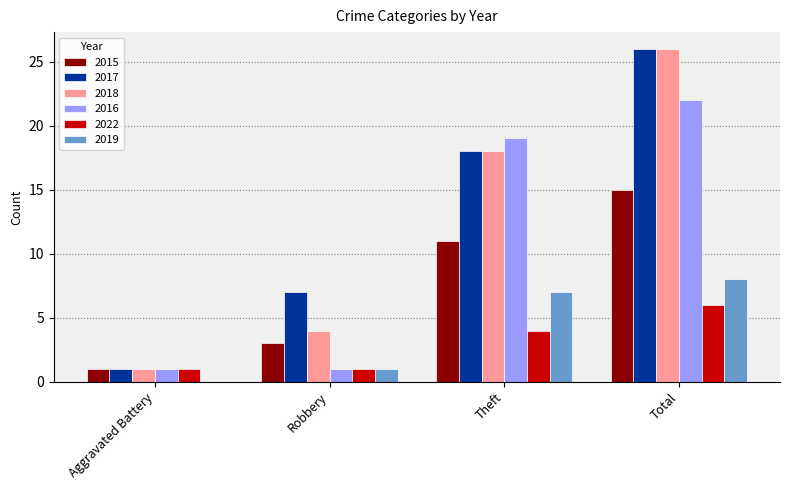

At which category is the sum across all series the highest?

Total